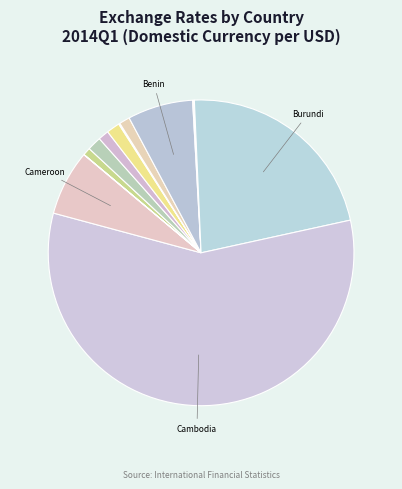

Rank the categories by value from highest to lowest.

Cambodia, Burundi, Benin, Cameroon, Albania, Angola, Algeria, Bangladesh, Afghanistan, Botswana, Argentina, Brazil, Bulgaria, Australia, Canada, Azerbaijan